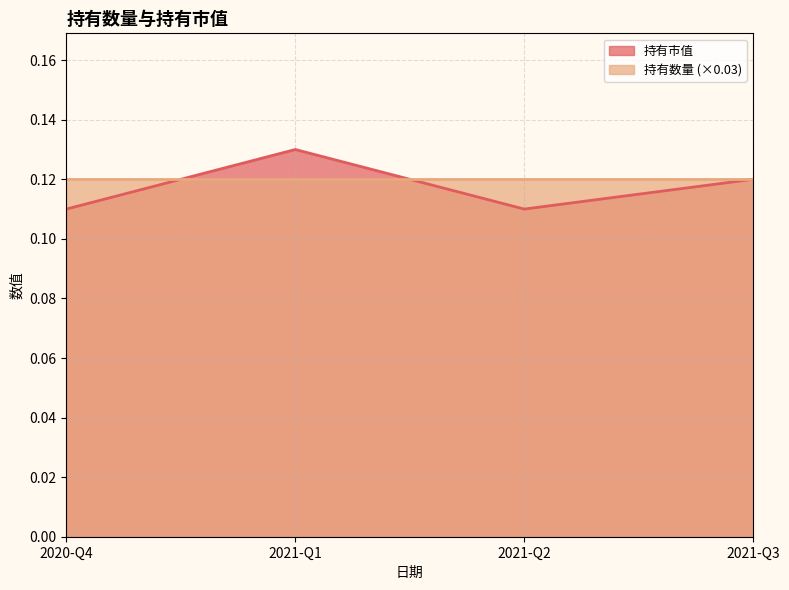

How many interior local valleys (lower than both neighbors) does the data have?

1